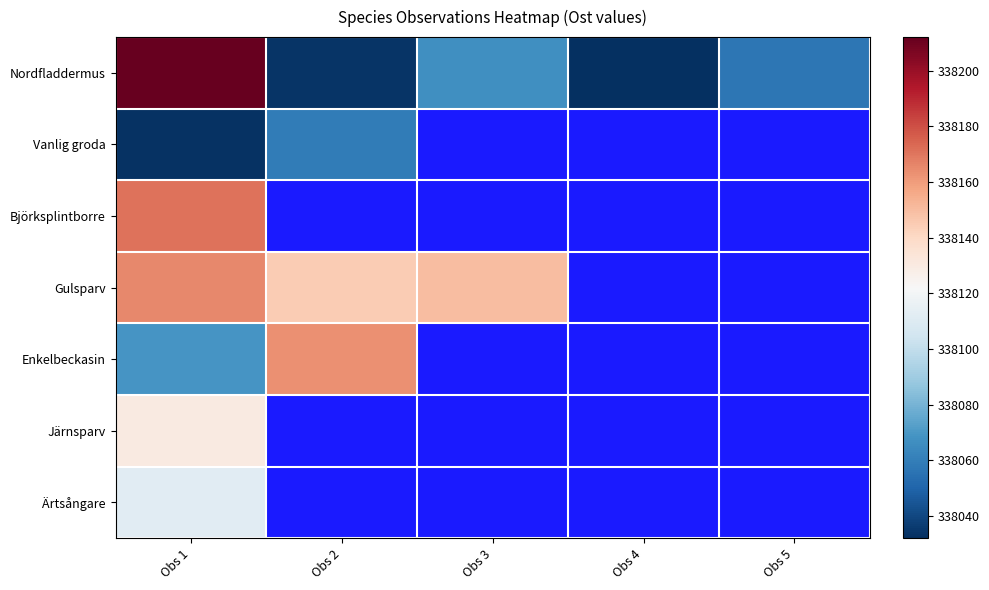

How many categories are shown in the chart?

5